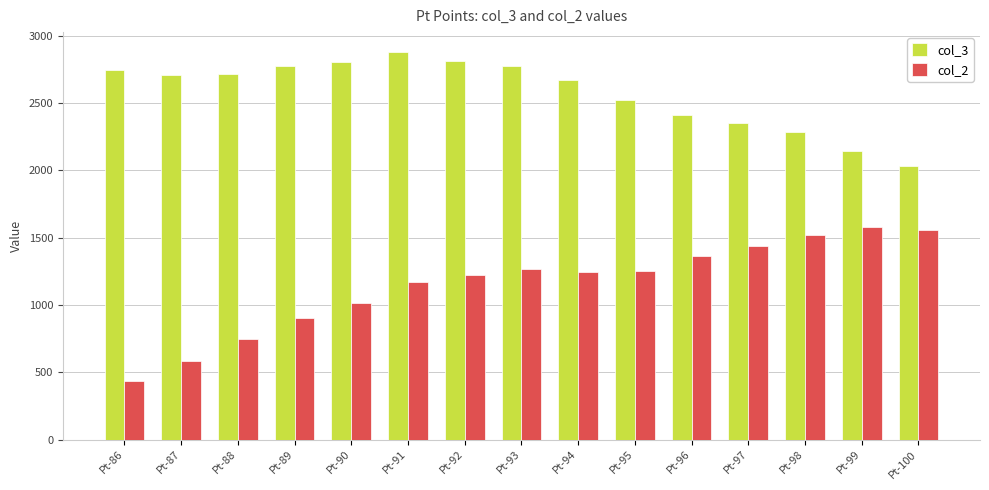

At how many categories does at least one series exceed 2610?

9